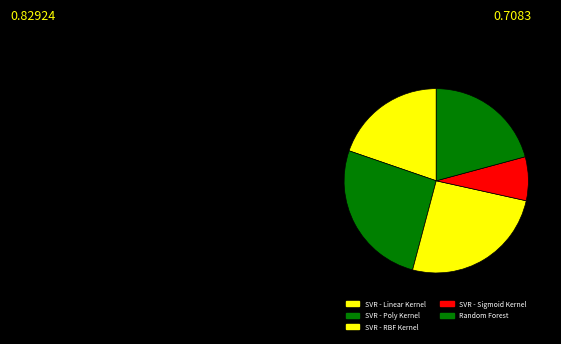

Count the number of slices in the pie.

5